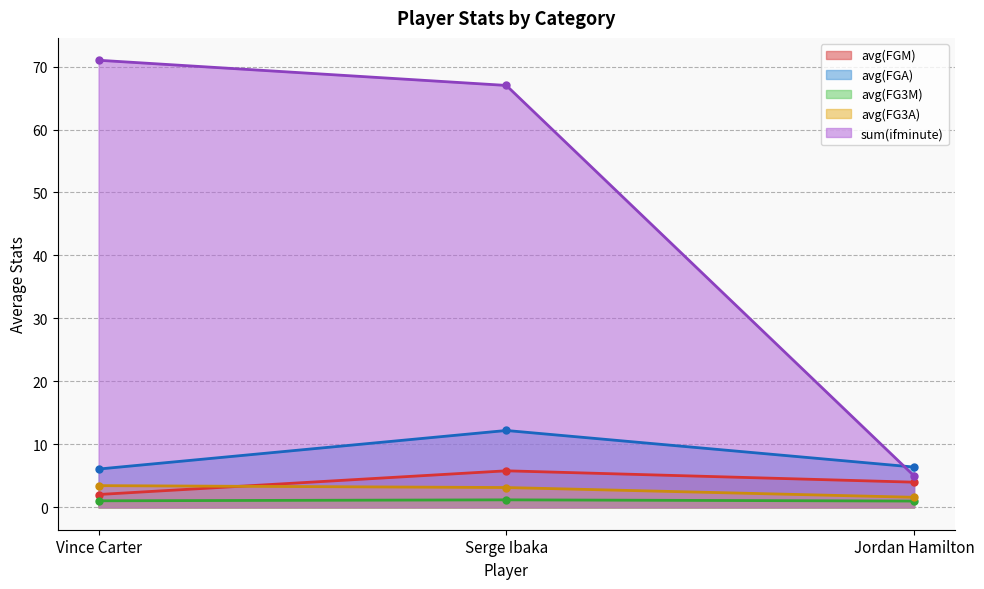

Between Serge Ibaka and Jordan Hamilton, which series saw the biggest shift?

sum(ifminute)